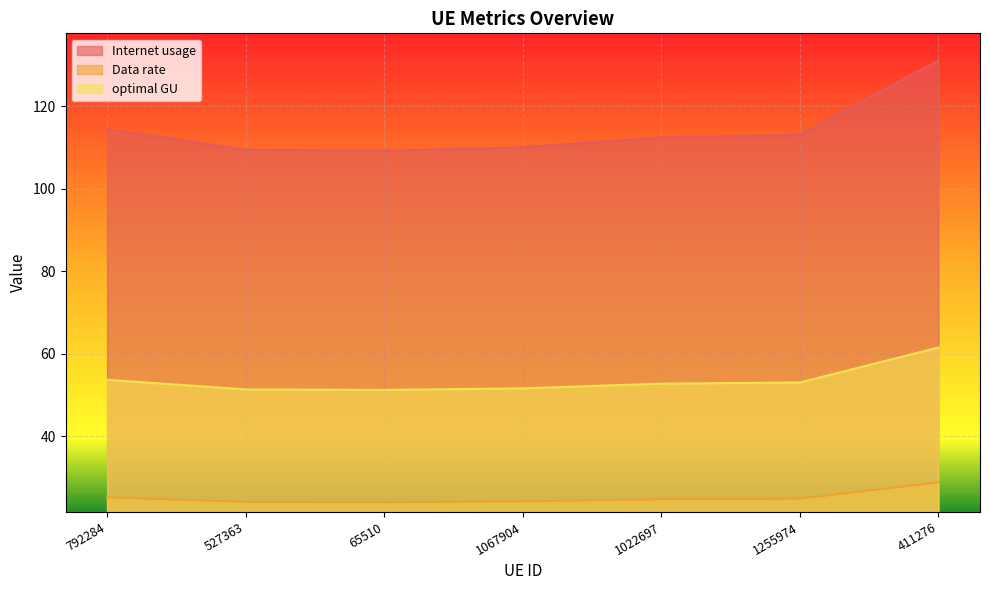

Where is optimal GU nearest to the value 56?

792284